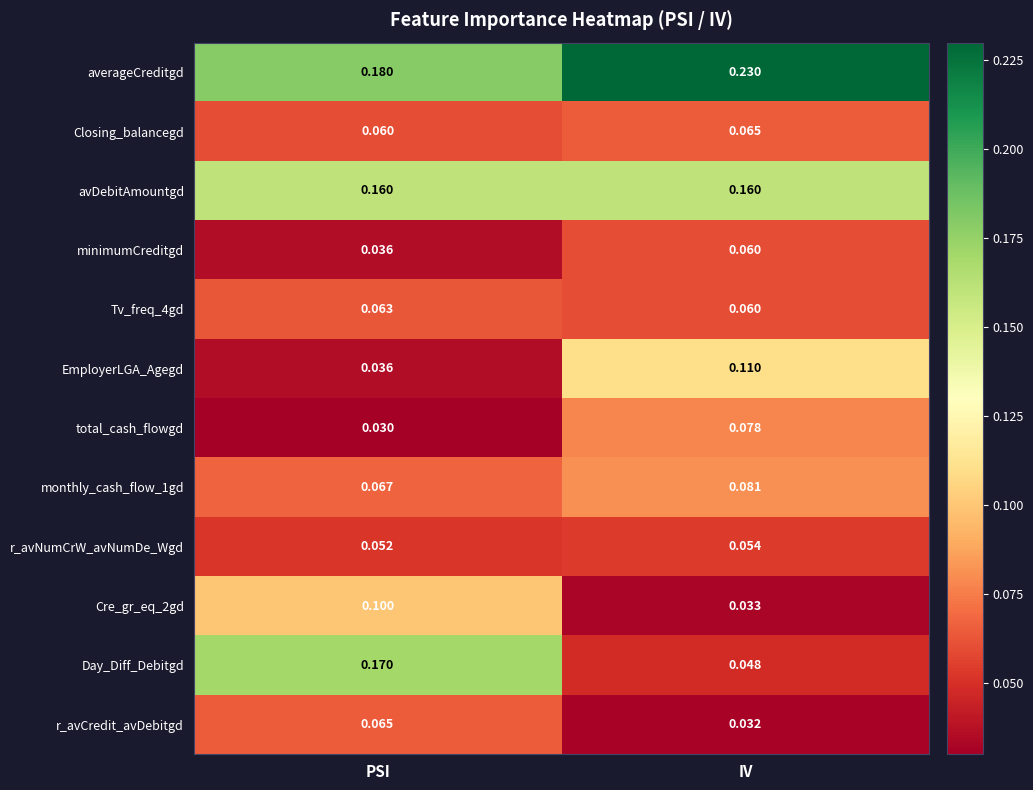

Rank the categories by r_avNumCrW_avNumDe_Wgd value from lowest to highest.

PSI, IV